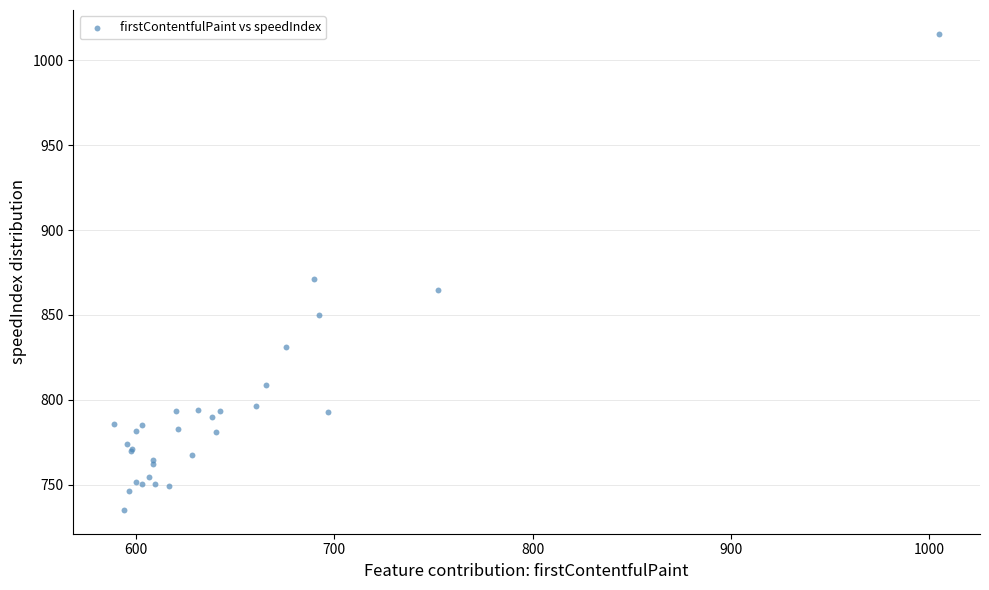

What Y value in the scatter plot is closest to 875?

871.4